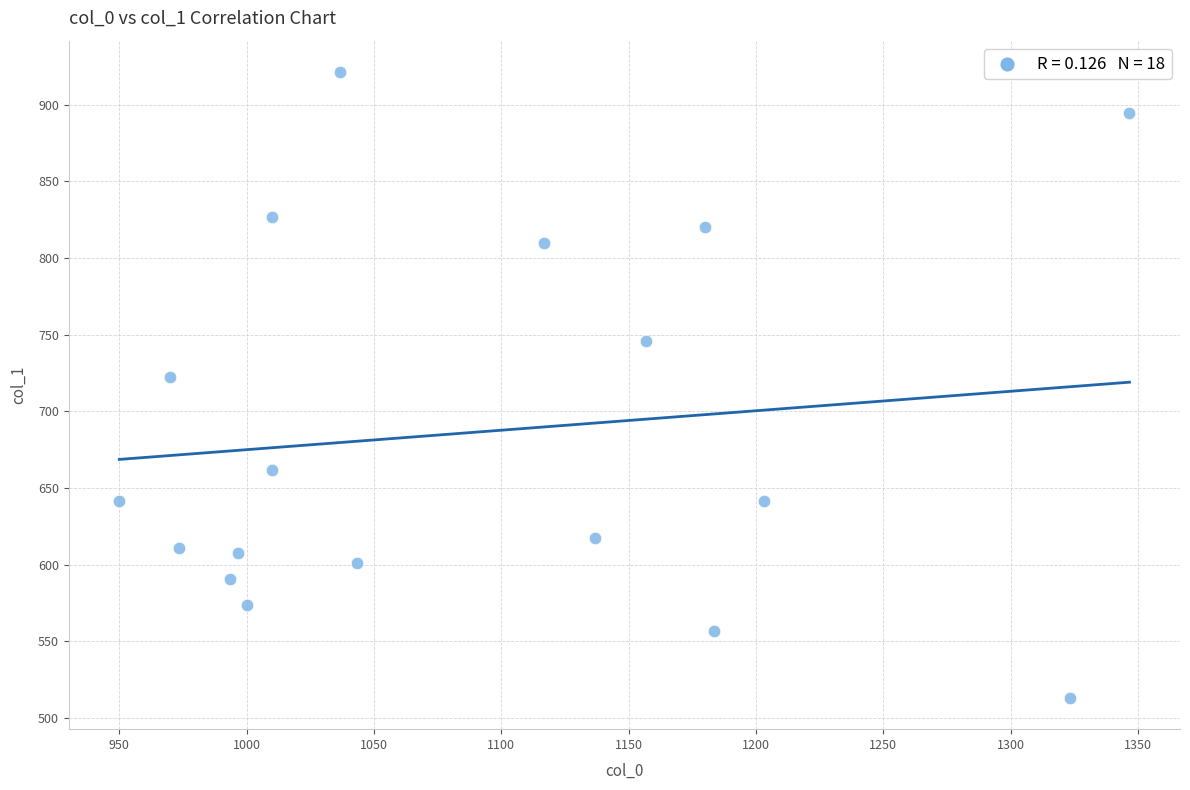

What is the range of Y values (max minus min)?

408.4